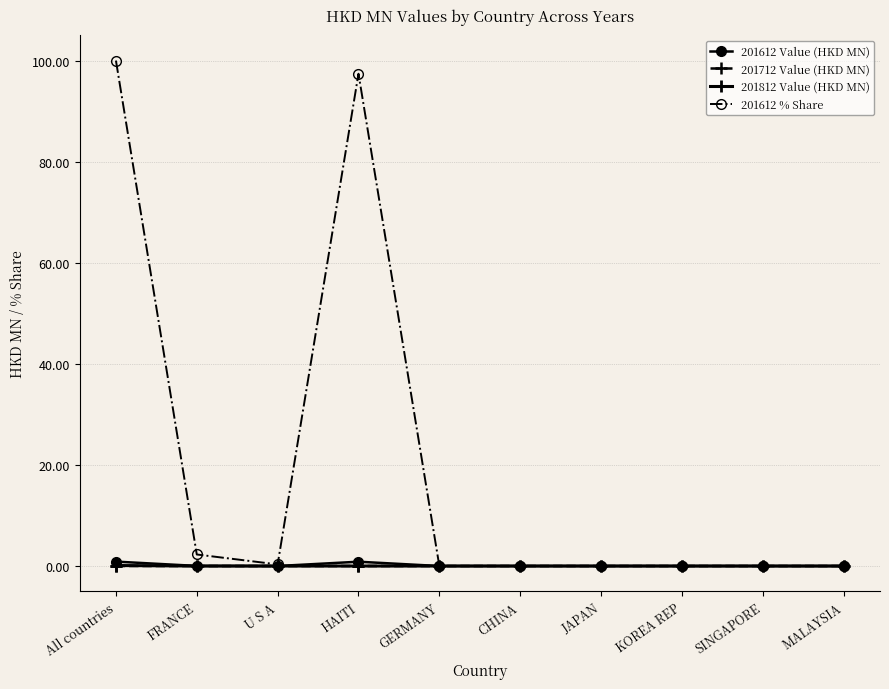

Is it true that 201812 Value (HKD MN) equals 0.0 at CHINA?

True